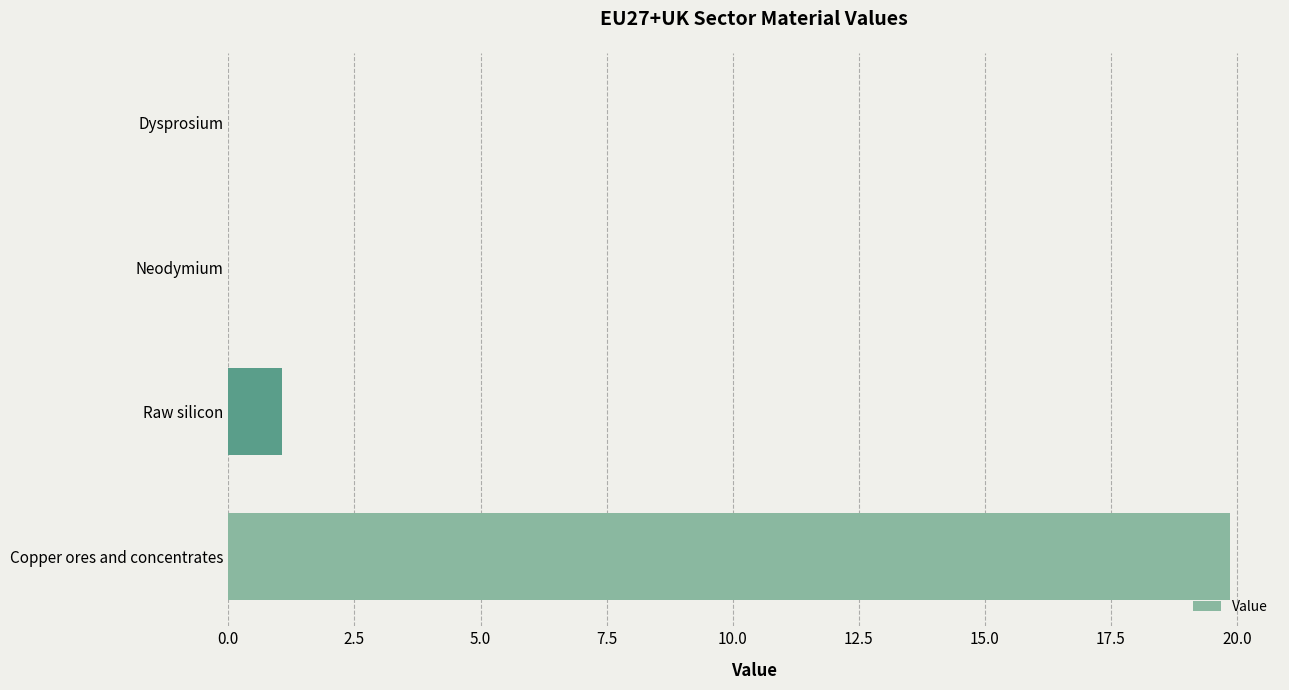

What is the sum of all values?

20.9